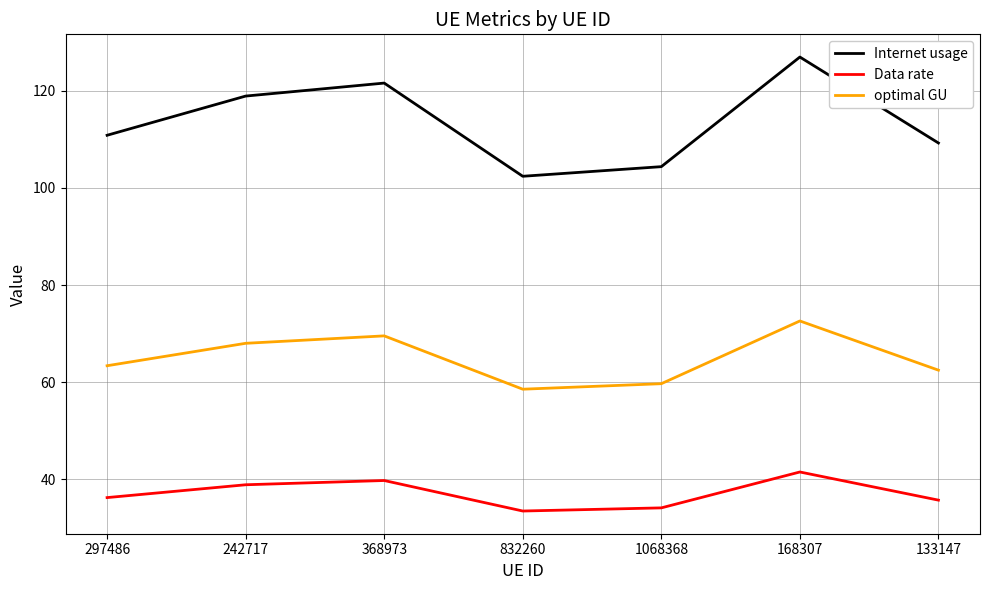

Where is Internet usage nearest to the value 114?

297486